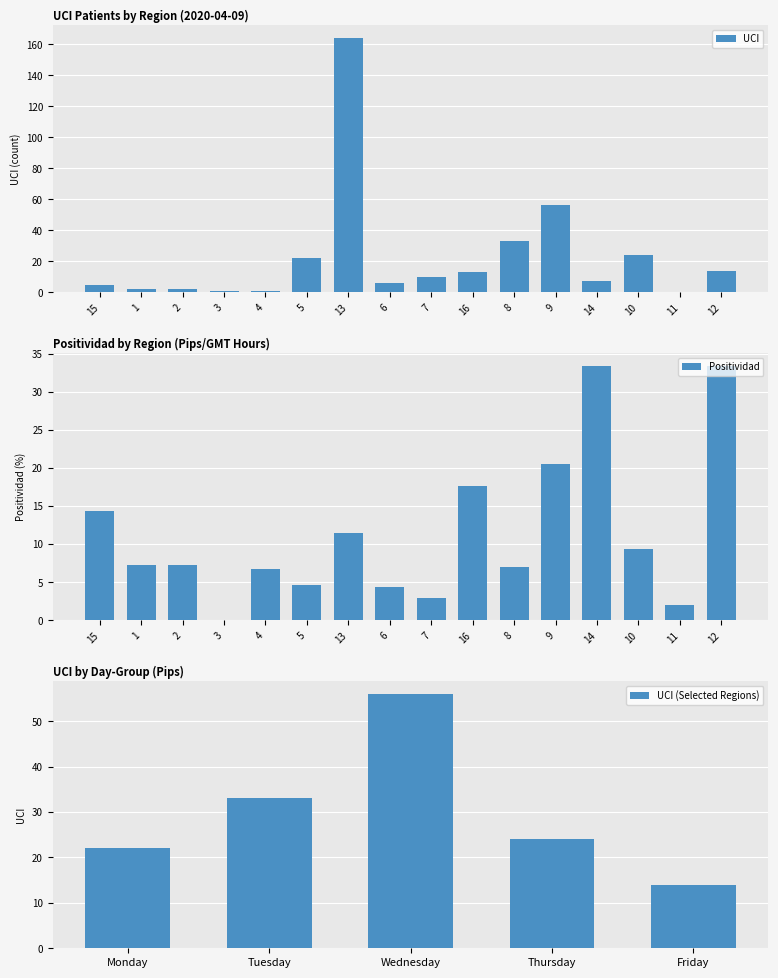

What is the sum of all values?

360